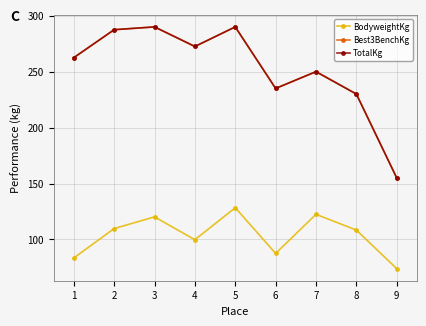

Reading left to right, what are all the values shown in this chart?

BodyweightKg: 83.5	109.8	120.2	99.8	128.4	87.5	122.5	108.4	73.9
Best3BenchKg: 262.5	287.5	290.0	272.5	290.0	235.0	250.0	230.0	155.0
TotalKg: 262.5	287.5	290.0	272.5	290.0	235.0	250.0	230.0	155.0